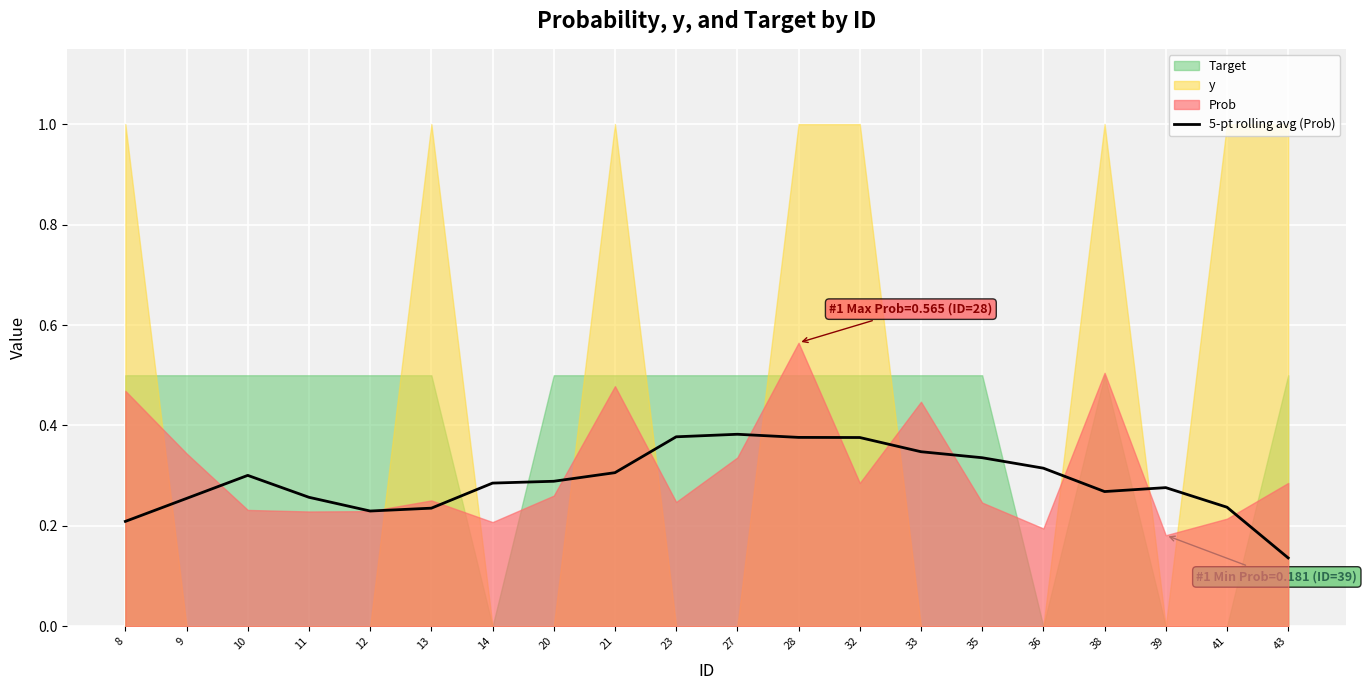

What is the difference between the second highest and minimum values?

0.2